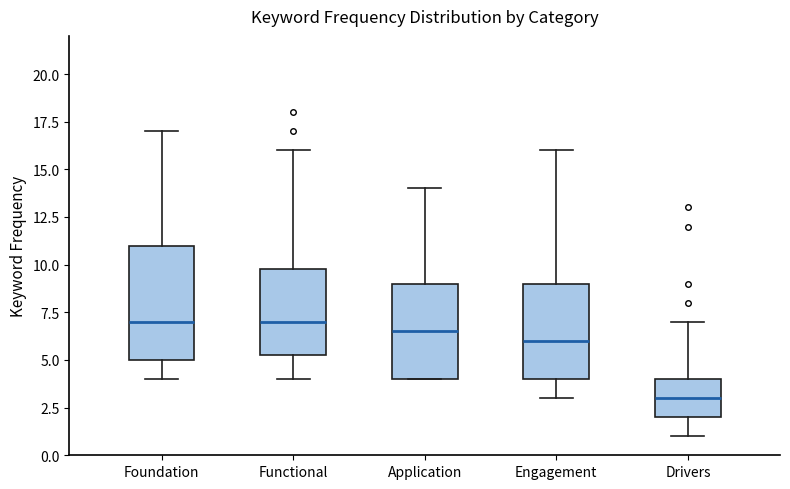

Reading left to right, read every box against the y-axis: the position of its median line, the range the box covers, and the ends of its whiskers. The values are not printed on the chart, so give them approximately, as read against the axis.

Foundation: median 7.0, box 5.0 to 11.0, whiskers 4.0 to 17.0
Functional: median 7.0, box 5.5 to 10.0, whiskers 4.0 to 16.0
Application: median 6.5, box 4.0 to 9.0, whiskers 4.0 to 14.0
Engagement: median 6.0, box 4.0 to 9.0, whiskers 3.0 to 16.0
Drivers: median 3.0, box 2.0 to 4.0, whiskers 1.0 to 7.0